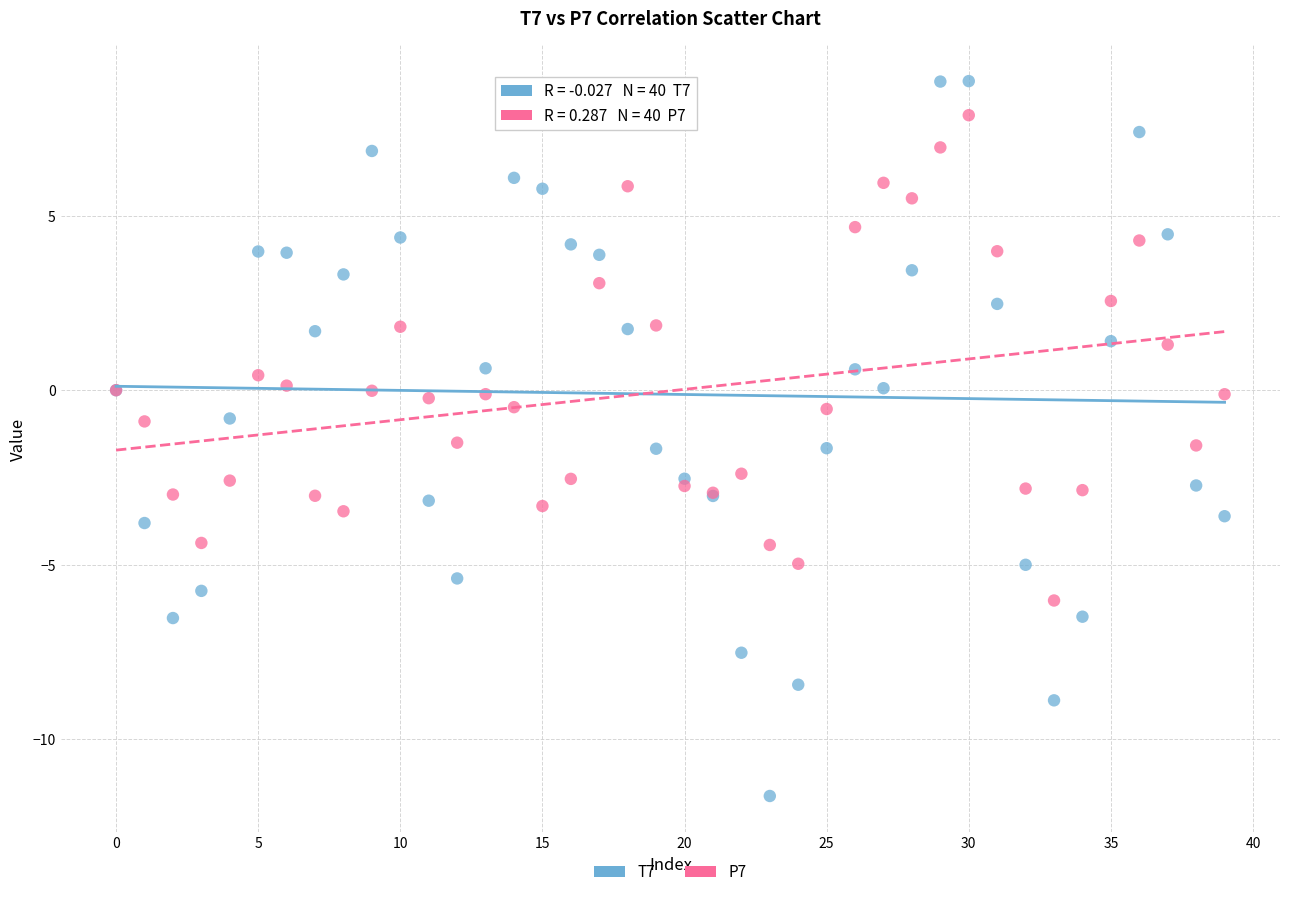

Which series has the largest Y range (max minus min)?

T7